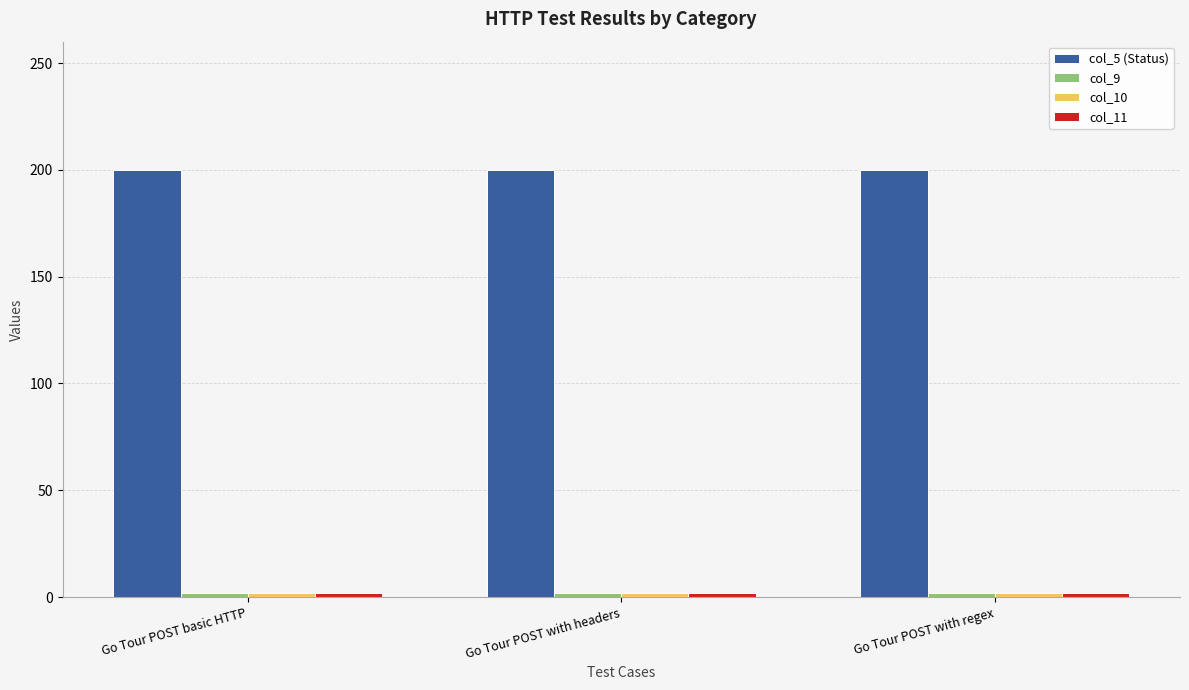

What is the total value across all series at Go Tour POST basic HTTP?

206